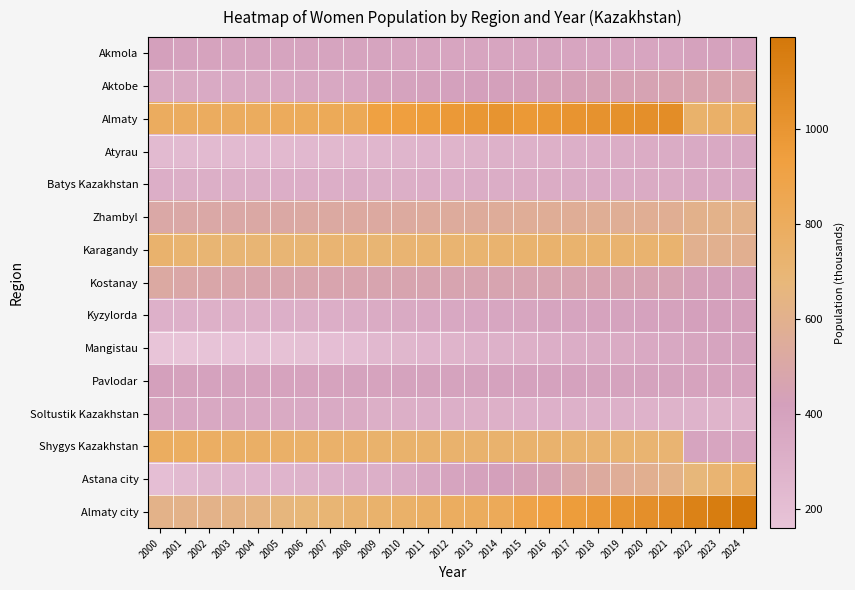

Which category has the highest value across all series?

2024